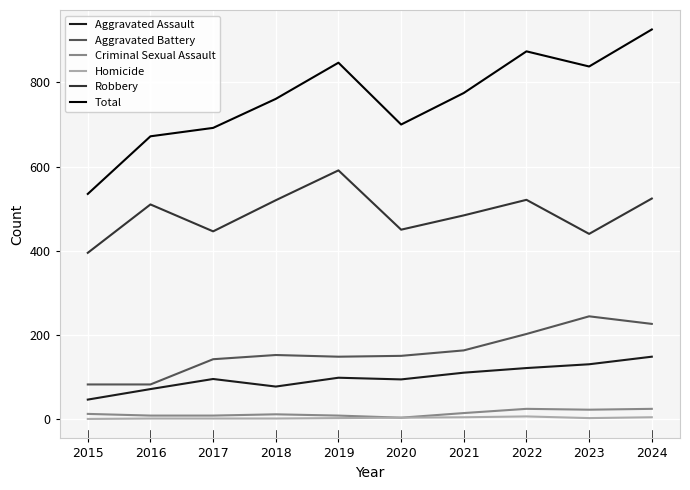

Which series has the largest total across all categories?

Total